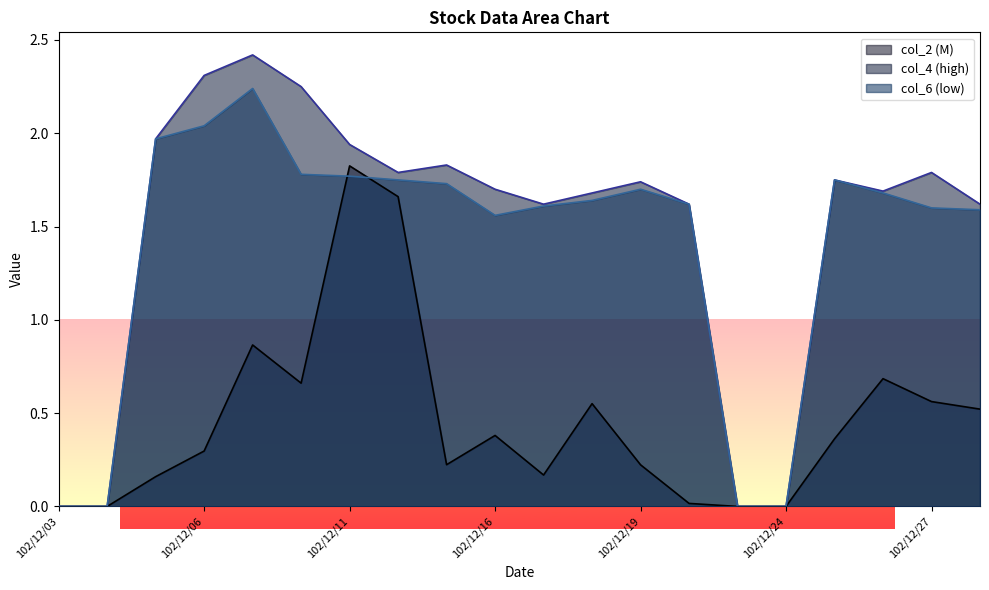

What is the highest value of the col_2 series?

1.8